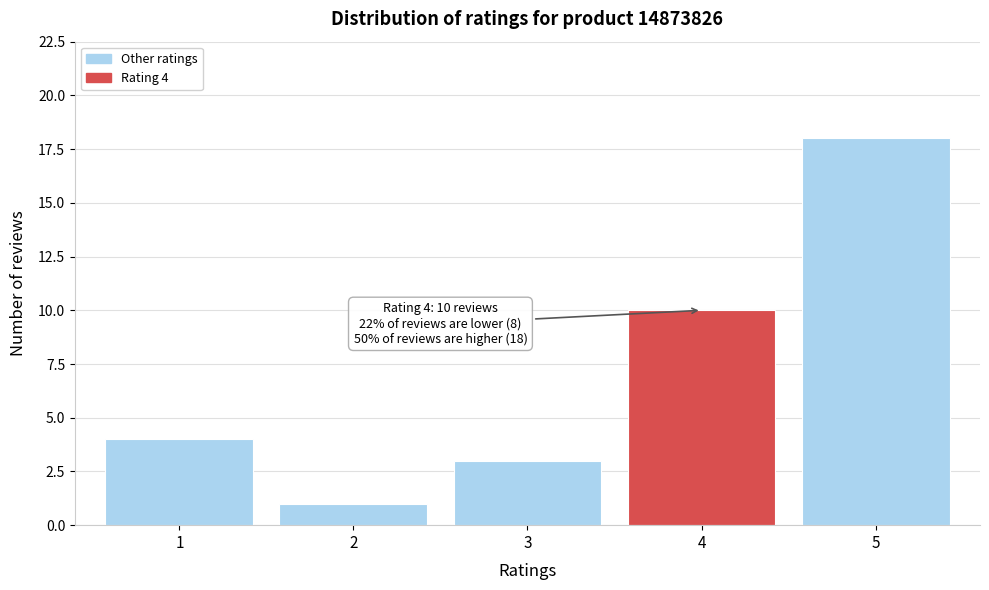

Reading left to right, transcribe all the data shown in this chart.

1=4	2=1	3=3	4=10	5=18